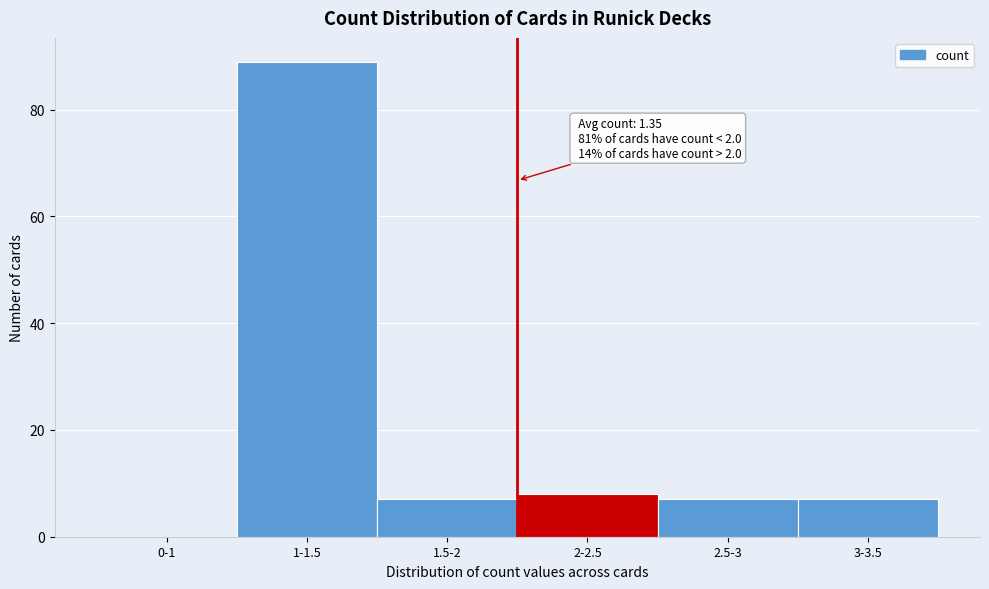

Reading left to right, what are all the values shown in this chart?

0-1=0	1-1.5=89	1.5-2=7	2-2.5=8	2.5-3=7	3-3.5=7